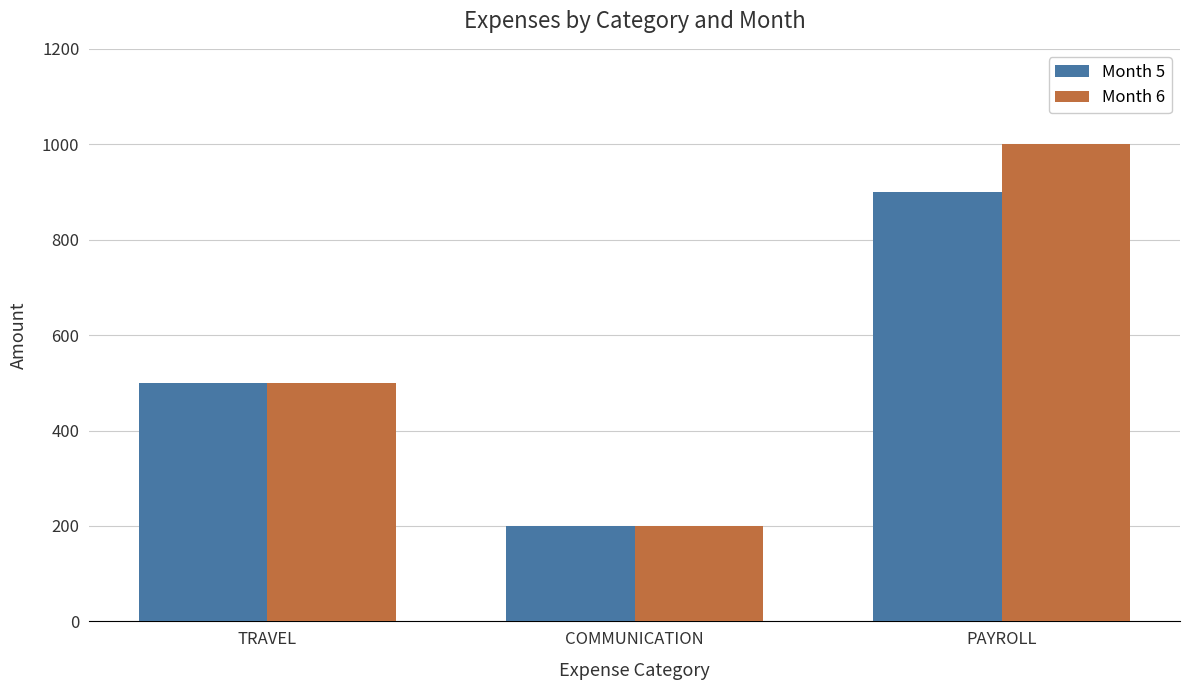

At which category is the sum across all series the highest?

PAYROLL